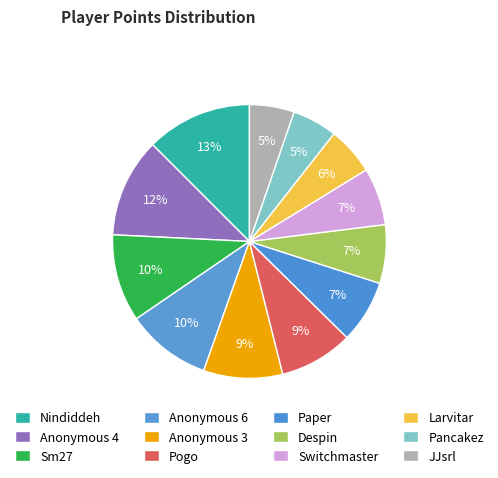

Is it true that Larvitar is 1% of the pie?

False